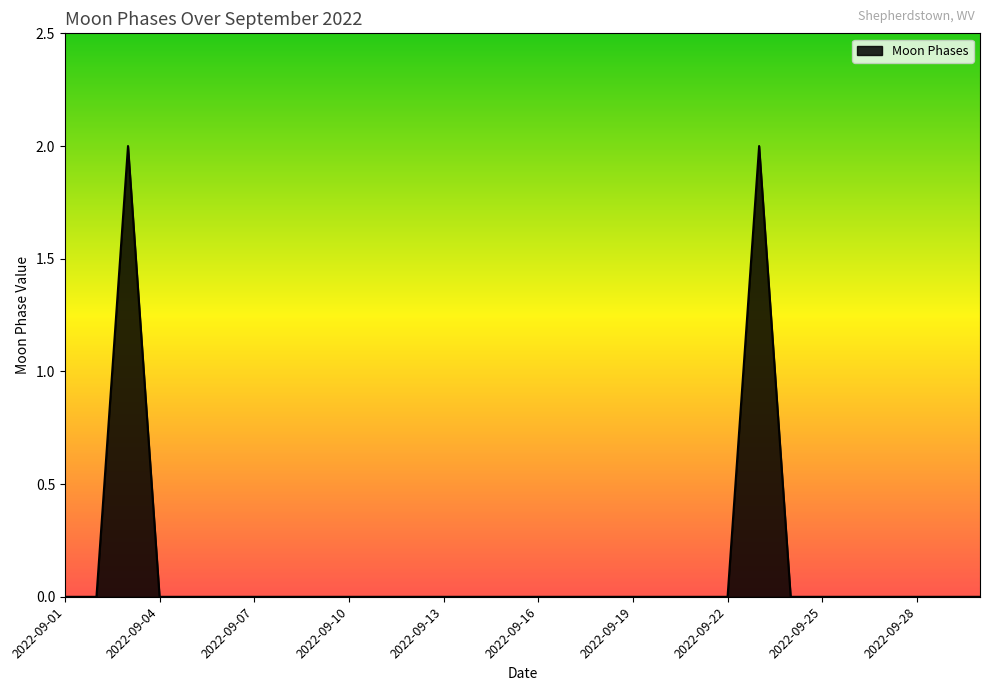

Does the chart display data point markers on the line(s)?

No